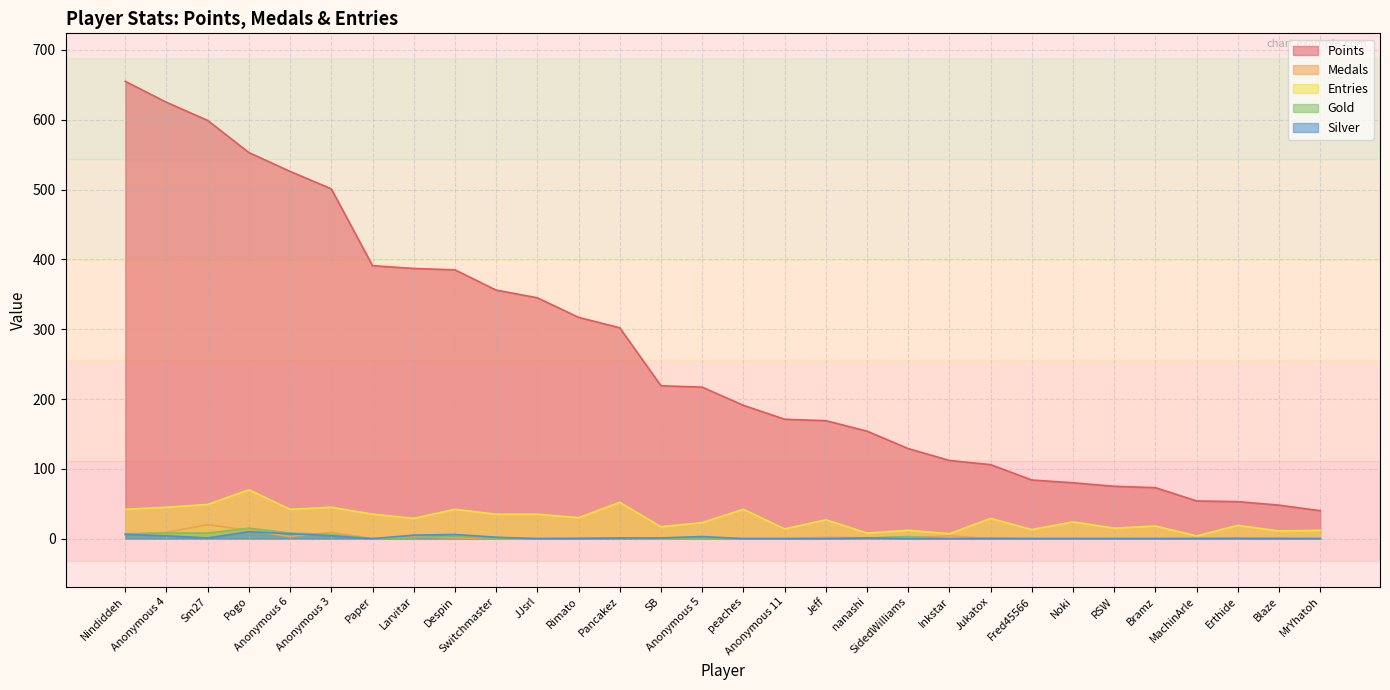

In Medals, how many points are higher than both neighbors (excluding endpoints)?

8